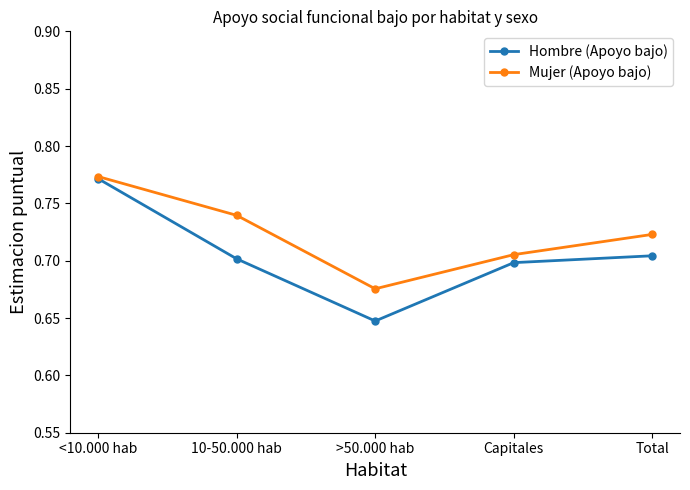

At which category is the sum across all series the highest?

<10.000 hab